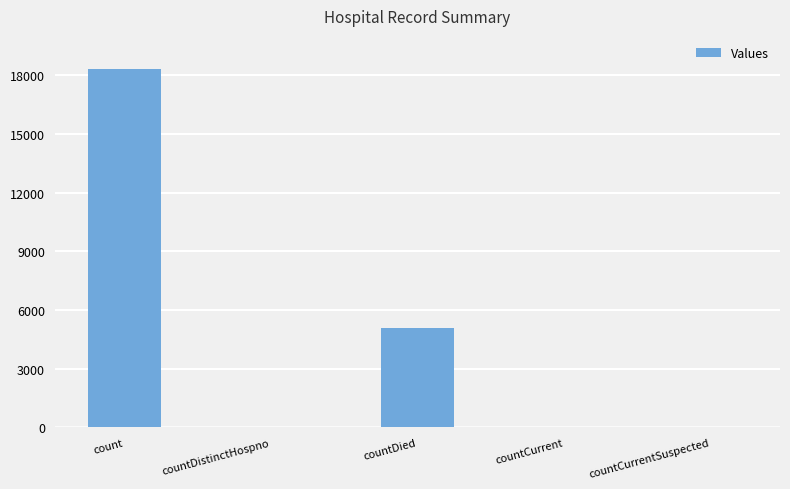

Read the value at count.

18307